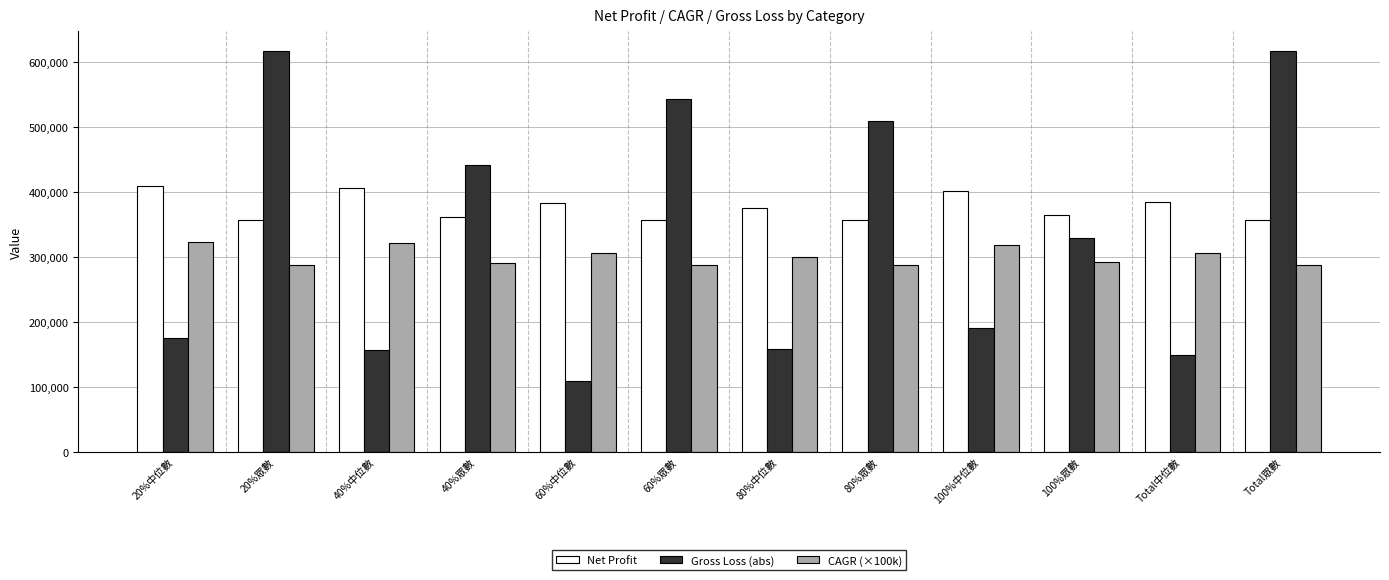

What are all the series names shown in the legend?

Net Profit, Gross Loss (abs), CAGR (×100k)